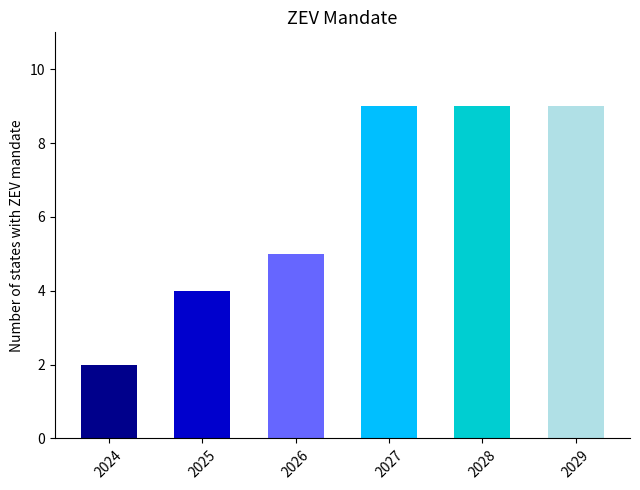

What value does the data have at 2028?

9